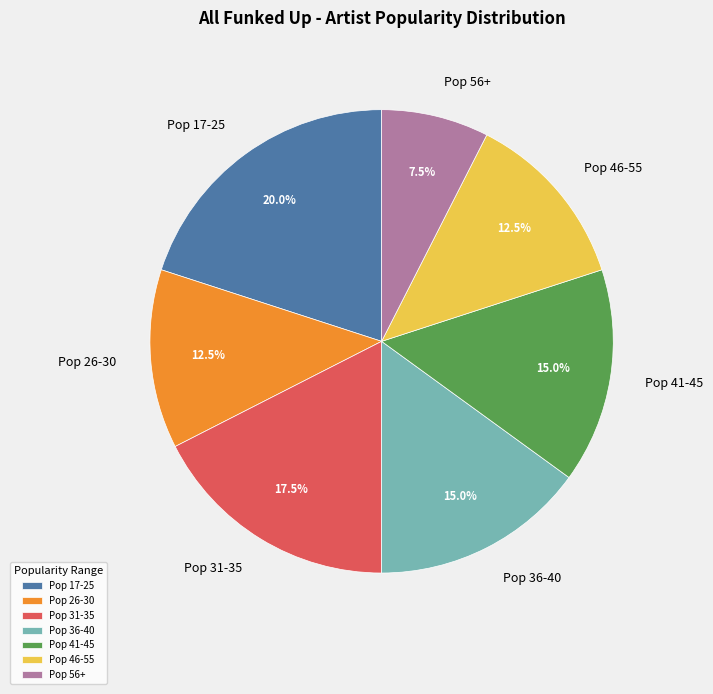

Is there a majority slice in this chart?

No